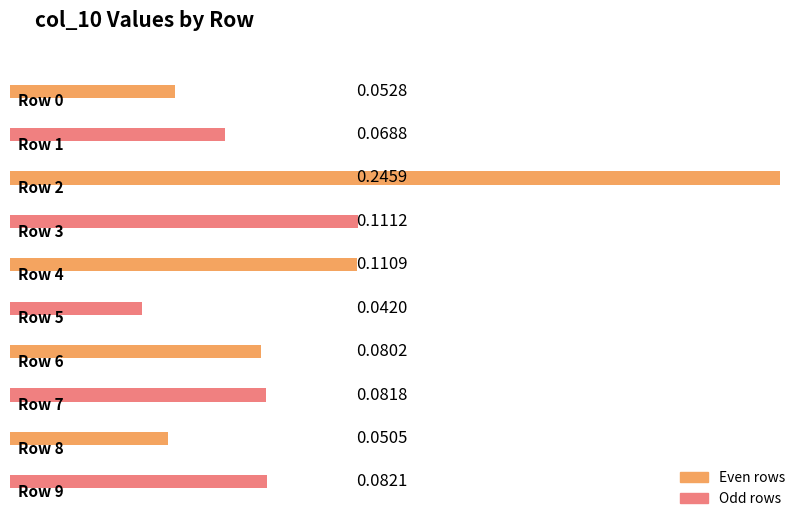

How many bars are there in total?

10